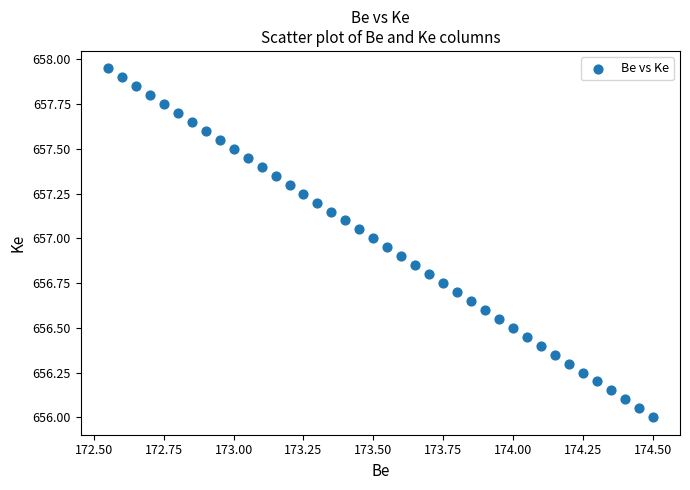

What is the range of X values (max minus min)?

2.0